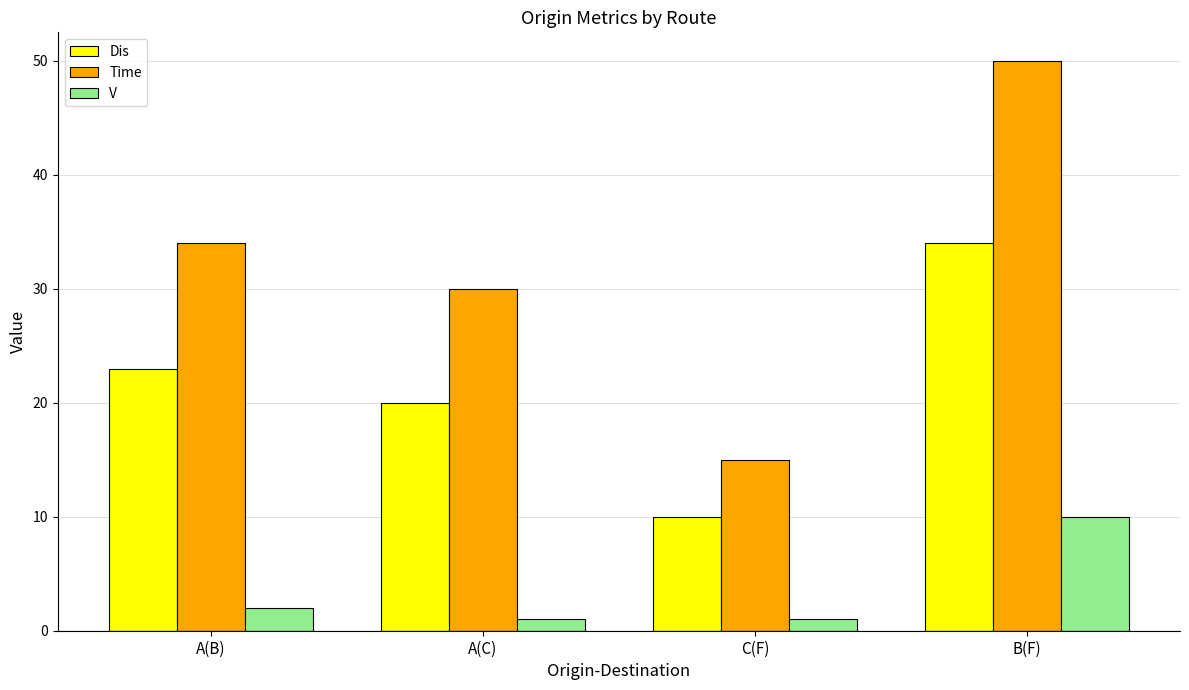

How many groups of bars are there?

4